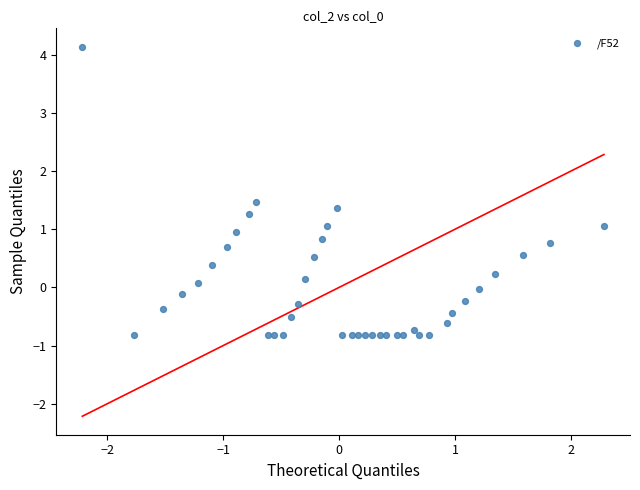

What is the range of X values (max minus min)?

4.5